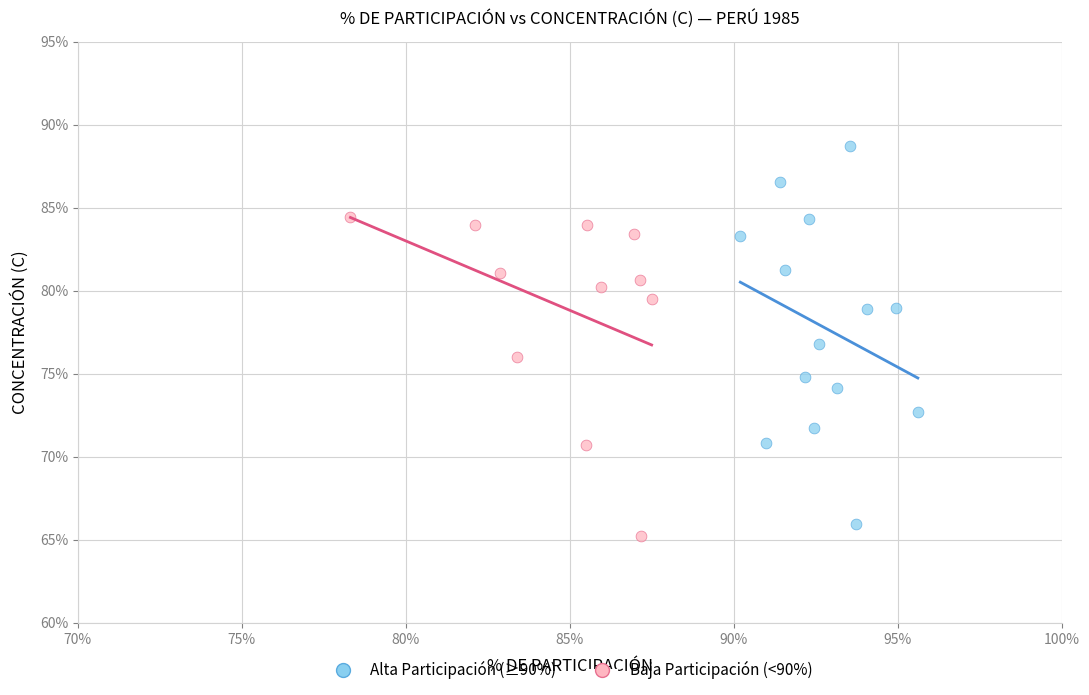

Which series reaches the maximum Y coordinate?

Alta Participación (≥90%)